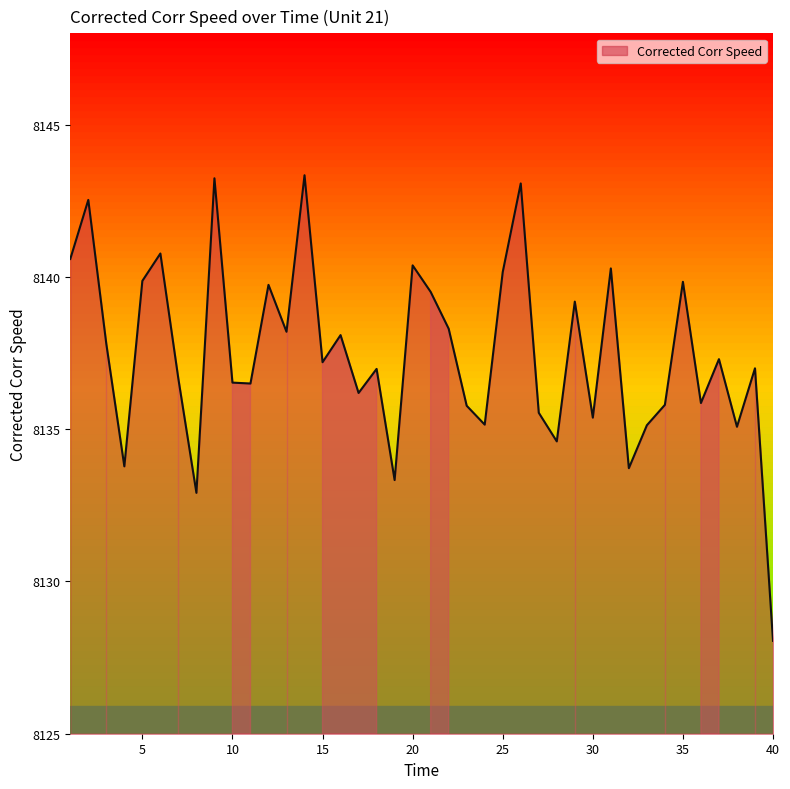

What is the difference between the maximum and minimum values?

15.3